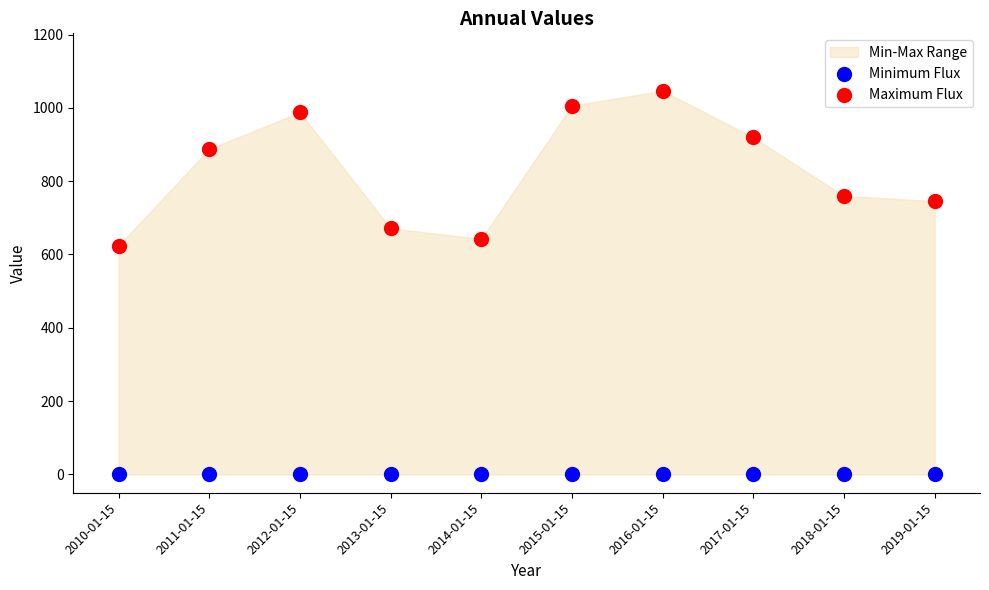

Which series contains the lowest Y value?

Minimum Flux